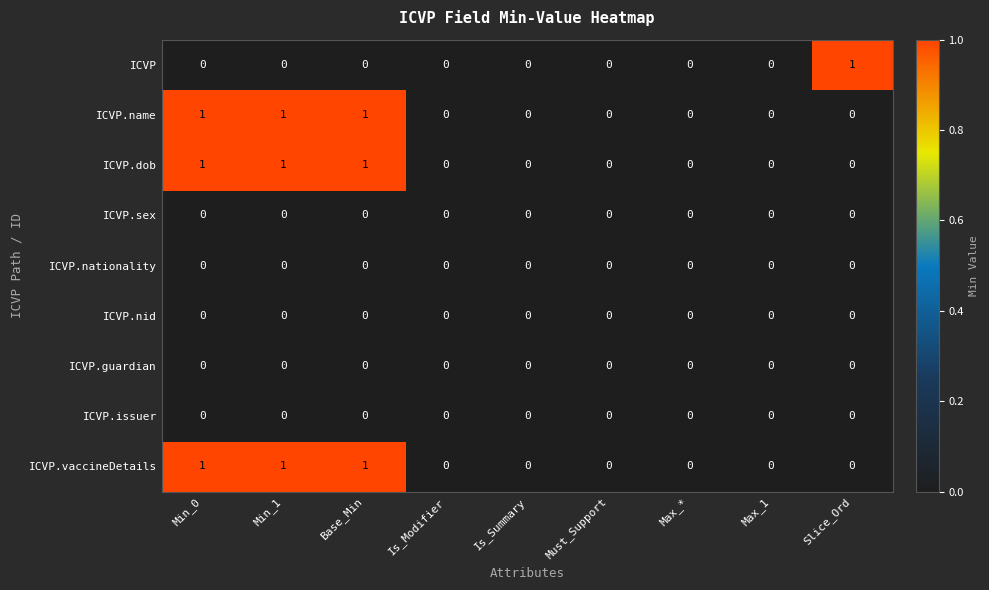

The value of ICVP.vaccineDetails at Is_Summary is 0. True or false?

True